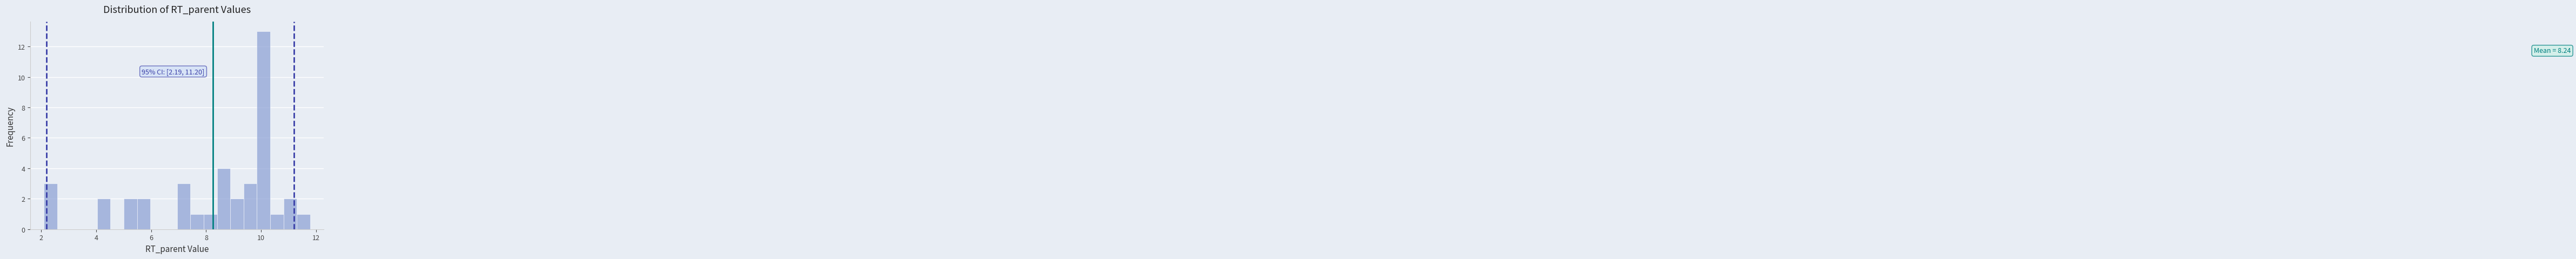

Read against the x-axis, roughly where is the centre of the tallest bar?

10.0